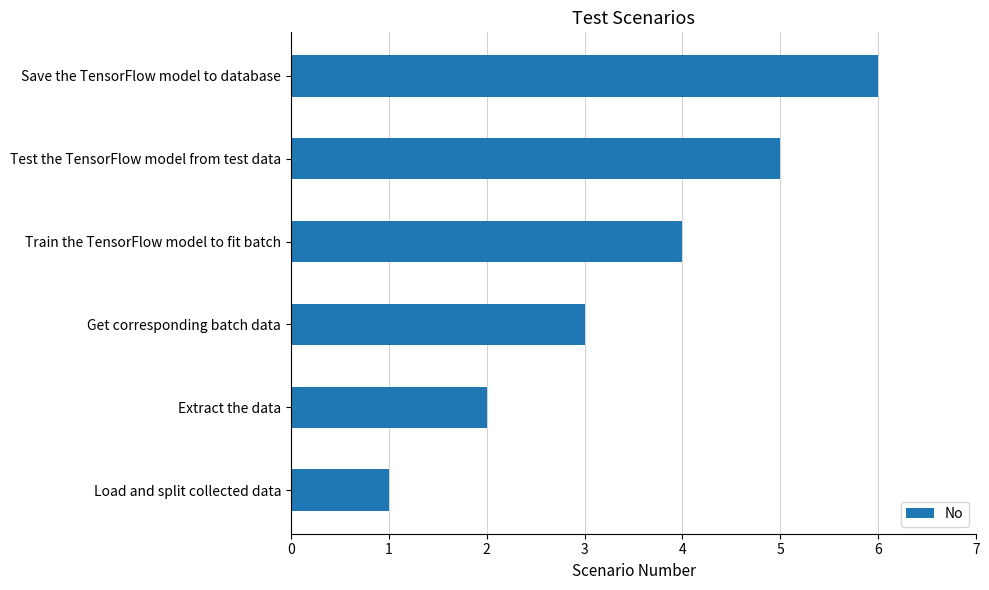

Rank the categories by value from lowest to highest.

Load and split collected data, Extract the data, Get corresponding batch data, Train the TensorFlow model to fit batch, Test the TensorFlow model from test data, Save the TensorFlow model to database